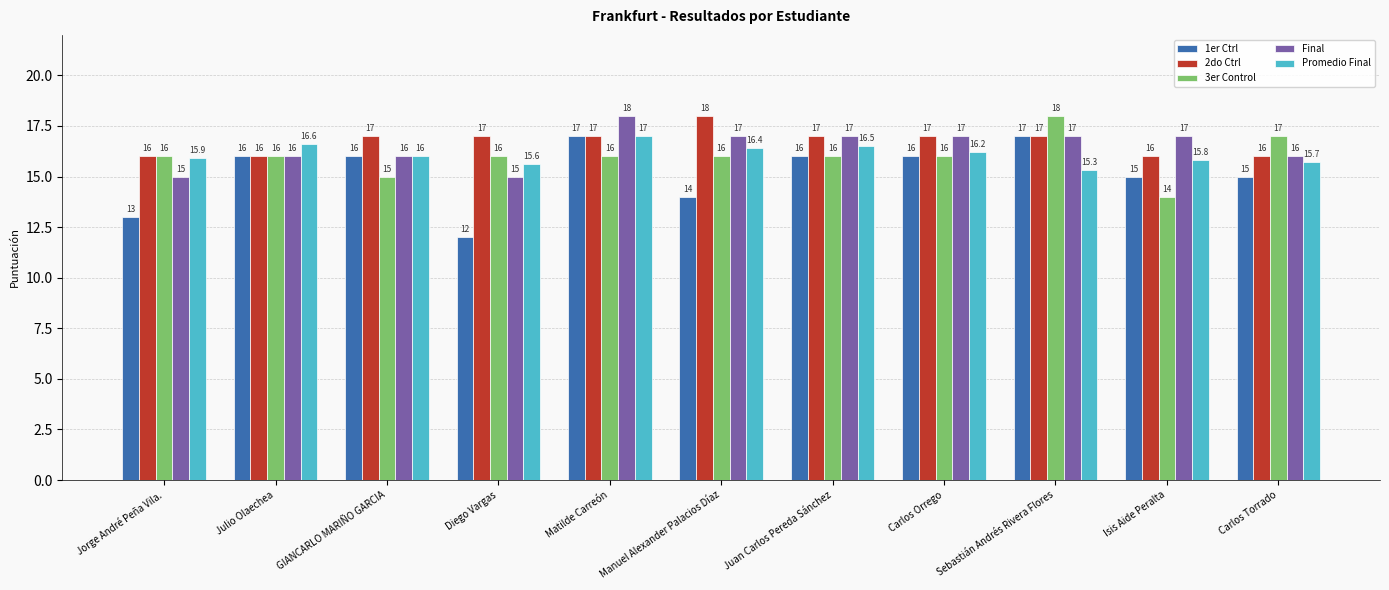

What position from the left is GIANCARLO MARIÑO GARCIA?

3